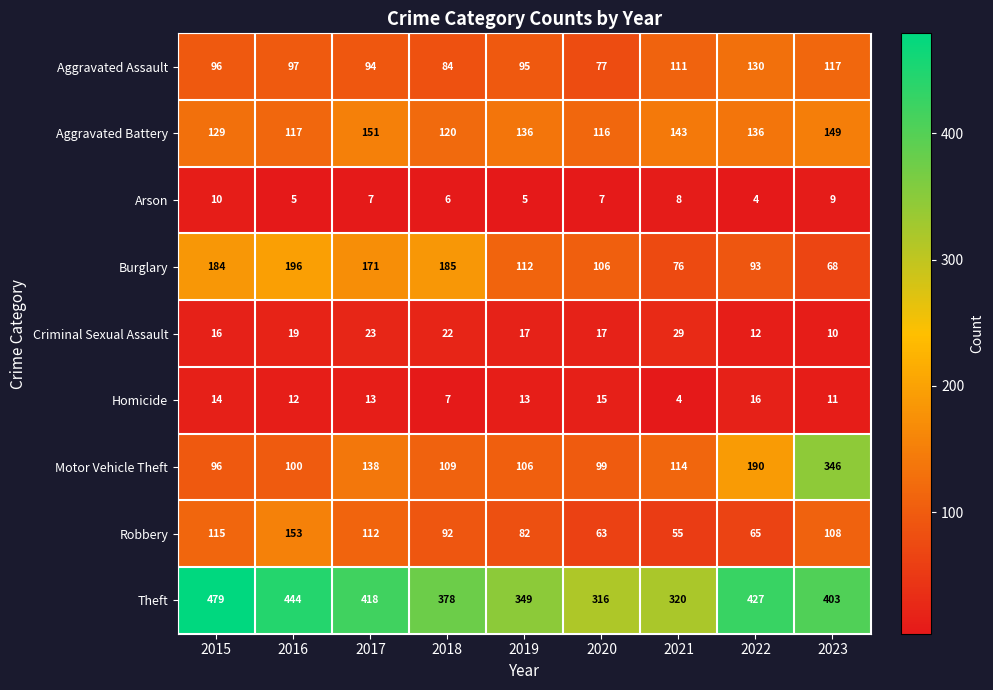

At which label does Robbery reach its minimum?

2021